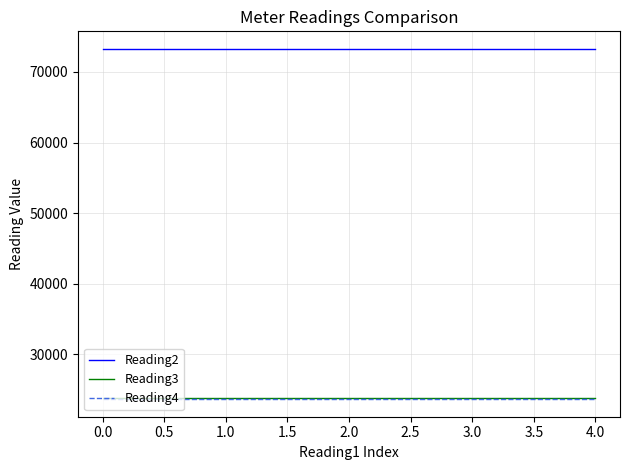

True or false: Reading2 and Reading3 intersect in this chart.

False